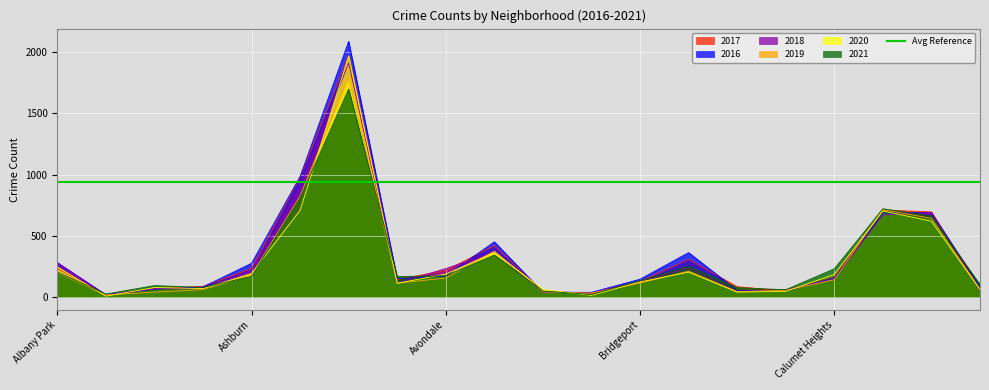

At how many categories does at least one series exceed 849?

2